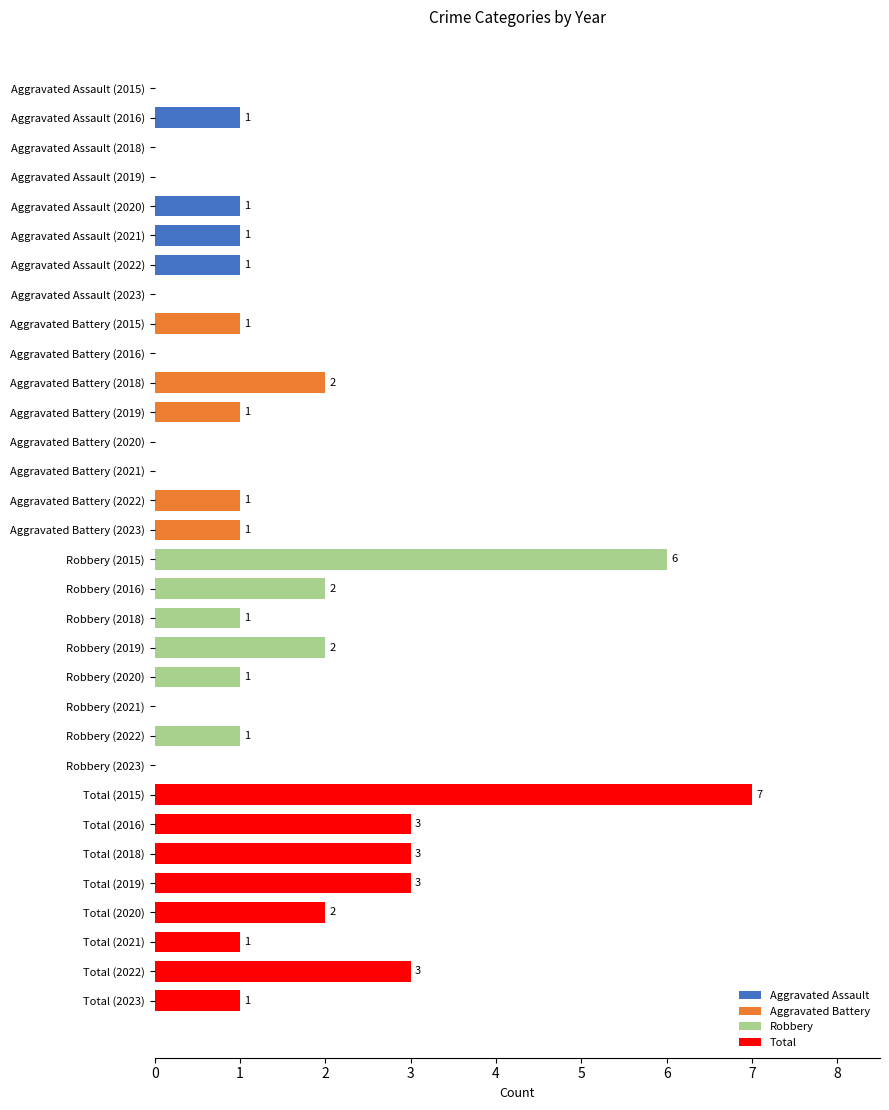

What is the ratio of the value at Aggravated Battery (2018) to the value at Robbery (2019)?

1.0